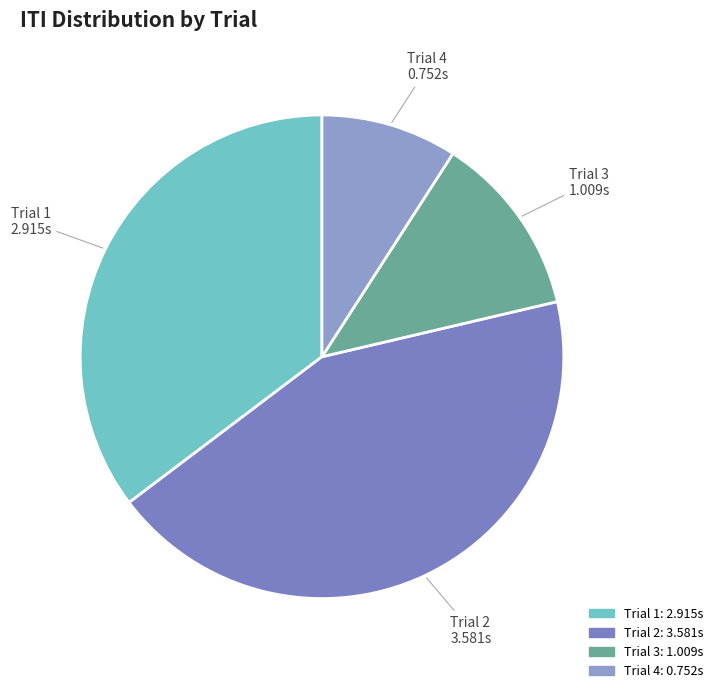

Approximately how many times larger is the value at Trial 1 compared to Trial 3?

2.9